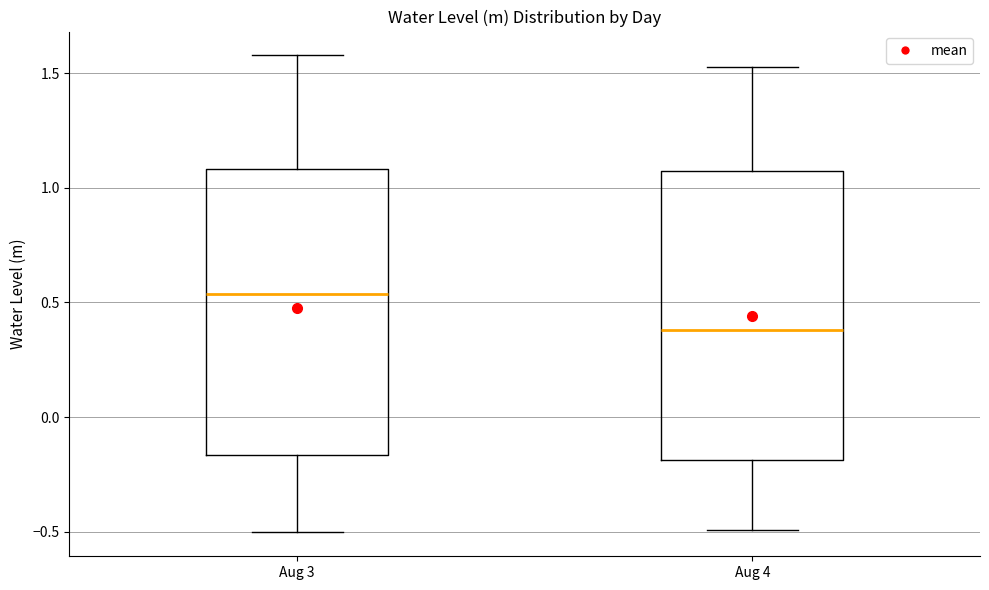

Reading left to right, read every box against the y-axis: the position of its median line, the range the box covers, and the ends of its whiskers. The values are not printed on the chart, so give them approximately, as read against the axis.

Aug 3: median 0.55, box -0.15 to 1.10, whiskers -0.50 to 1.60
Aug 4: median 0.40, box -0.20 to 1.05, whiskers -0.50 to 1.55